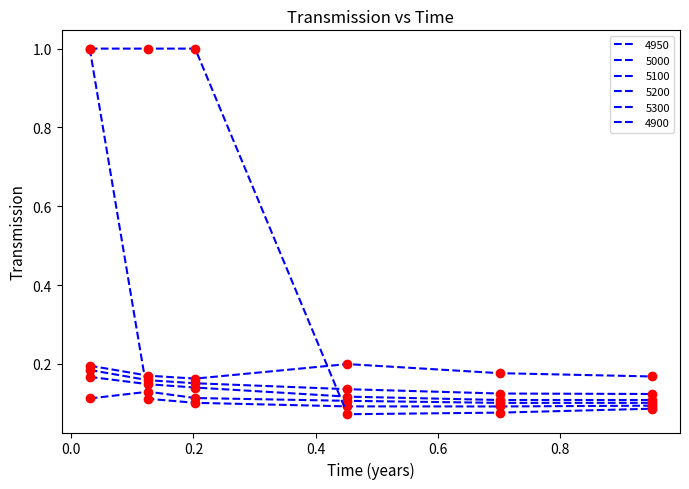

Does the chart display data point markers on the line(s)?

No